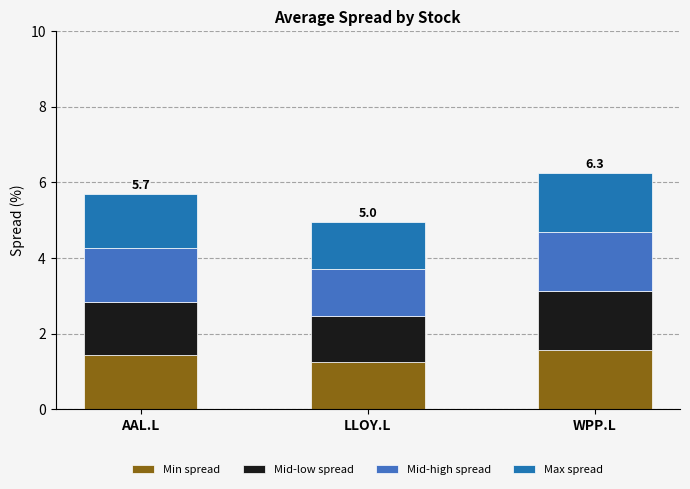

What is the maximum value for Min spread?

1.6